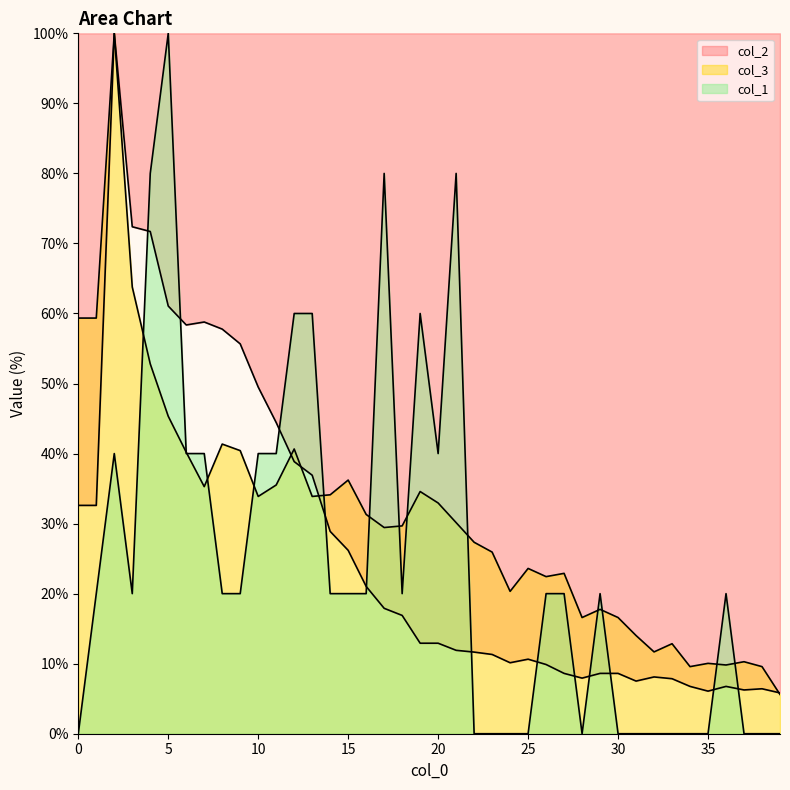

Reading right to left, what are all the values shown in this chart?

col_1: 0.0	0.0	0.0	20.0	0.0	0.0	0.0	0.0	0.0	0.0	20.0	0.0	20.0	20.0	0.0	0.0	0.0	0.0	80.0	40.0	60.0	20.0	80.0	20.0	20.0	20.0	60.0	60.0	40.0	40.0	20.0	20.0	40.0	40.0	100.0	80.0	20.0	40.0	20.0	0.0
col_3: 5.6	9.6	10.3	9.8	10.0	9.6	12.9	11.7	14.0	16.6	17.8	16.6	22.9	22.4	23.6	20.3	25.9	27.3	30.1	32.9	34.6	29.7	29.4	31.3	36.2	34.1	33.9	40.7	35.5	33.9	40.4	41.4	35.3	40.2	45.3	52.8	63.8	100.0	59.3	59.3
col_2: 5.8	6.4	6.2	6.8	6.1	6.8	7.9	8.1	7.5	8.6	8.6	7.9	8.6	9.9	10.6	10.1	11.3	11.7	11.9	12.9	12.9	16.9	17.9	21.0	26.2	28.9	36.9	38.9	44.4	49.5	55.7	57.8	58.8	58.4	61.1	71.7	72.4	100.0	32.6	32.6